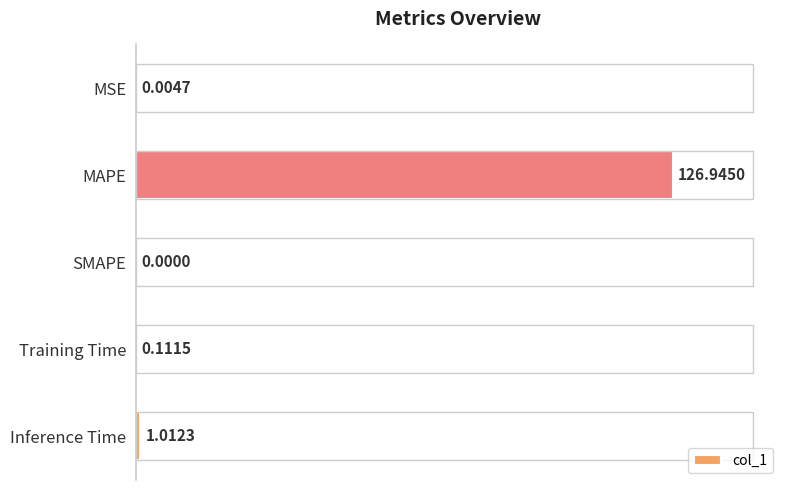

At which category does the chart reach its peak across all series?

MAPE